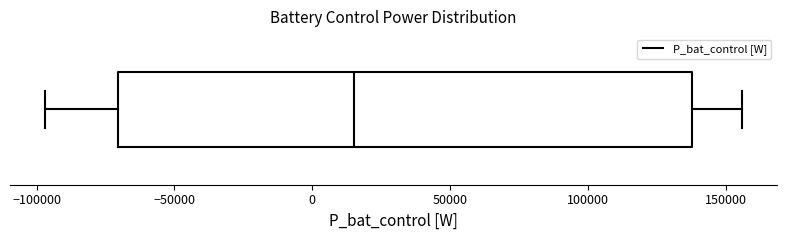

Read this box plot against the x-axis: the position of the median line, the range covered by the box, and the ends of both whiskers. The values are not printed on the chart, so give them approximately, as read against the axis.

median 15000, box -70000 to 140000, whiskers -95000 to 155000